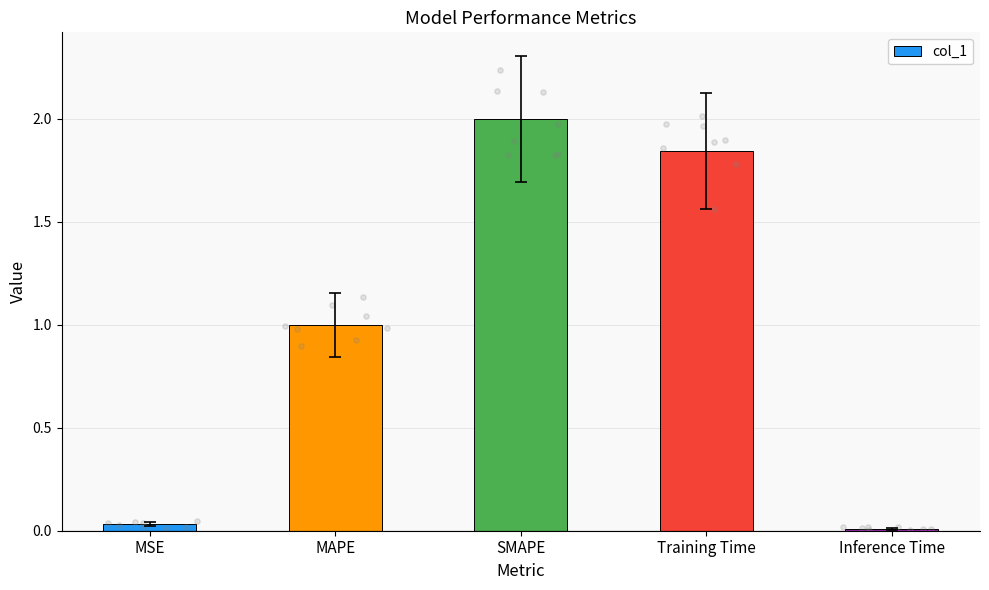

What is the ratio of the value at MAPE to the value at SMAPE?

0.5